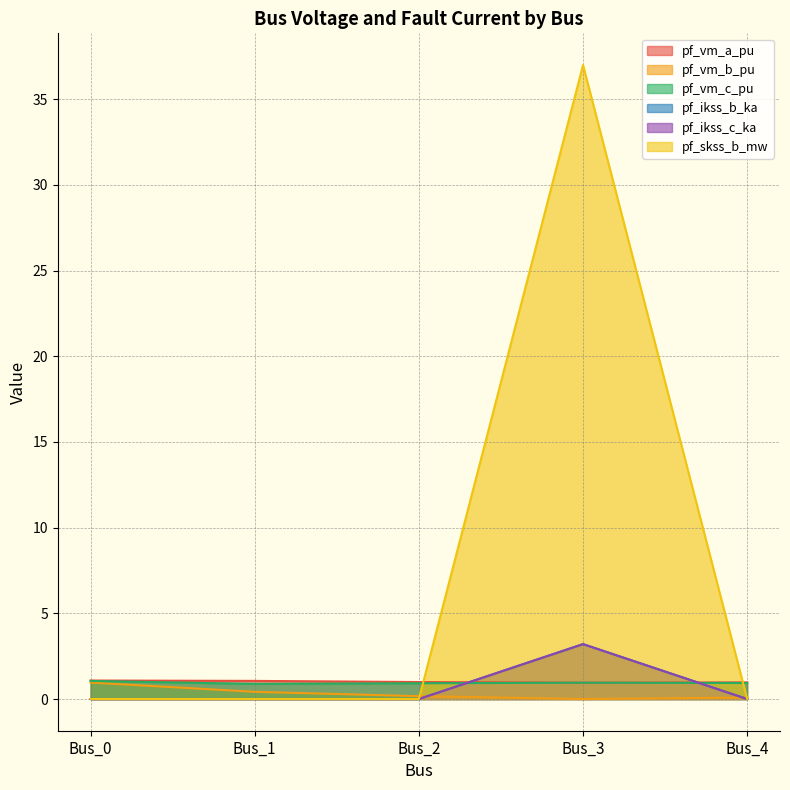

How many lines are shown in the chart?

6